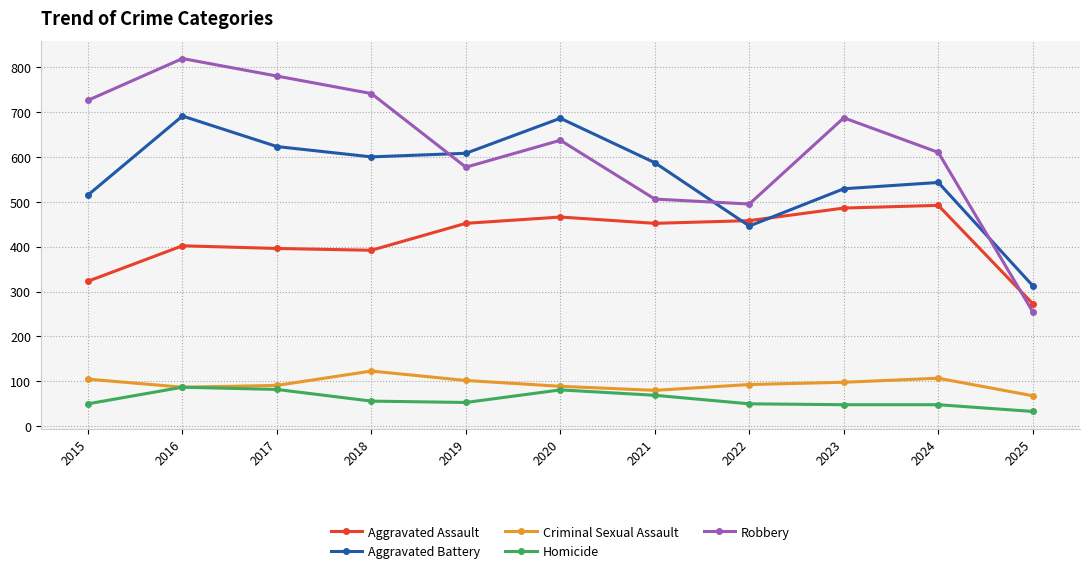

Which series has the widest spread of values?

Robbery